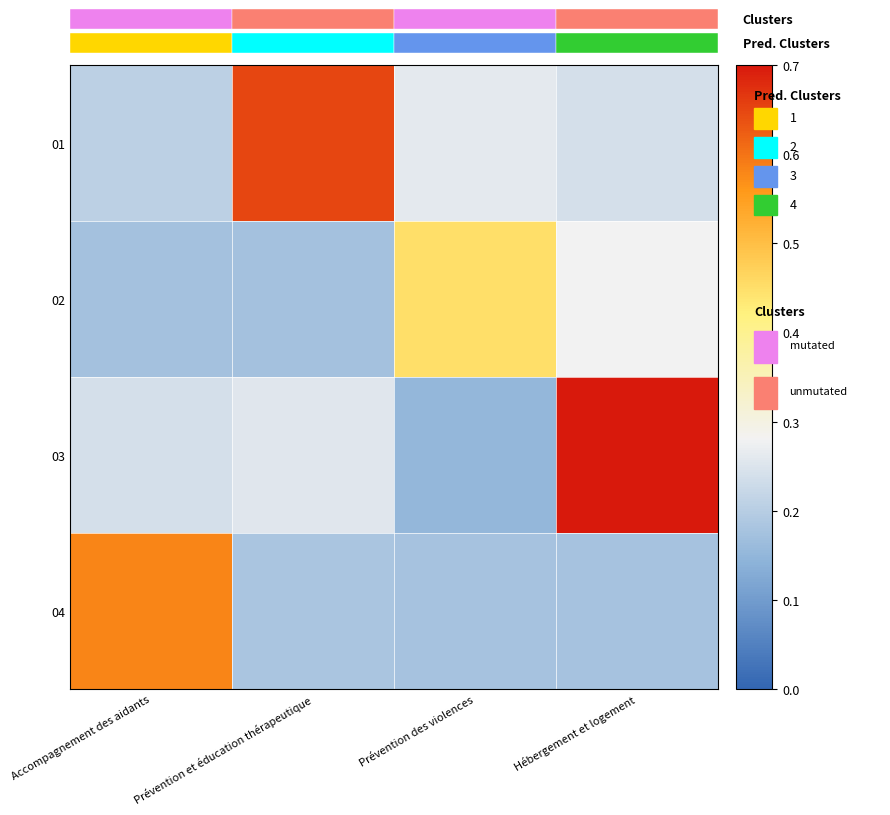

Which series changed the most between Prévention et éducation thérapeutique and Prévention des violences?

01